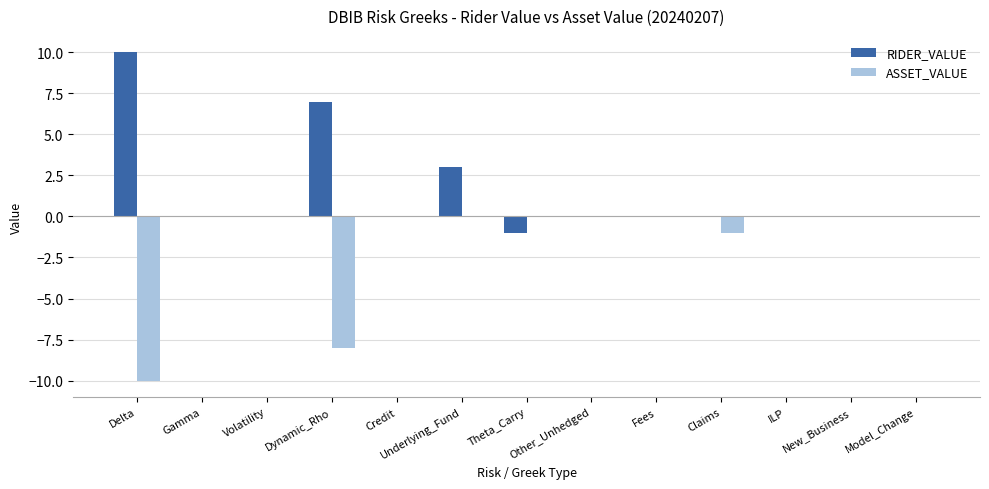

Which series has the largest total across all categories?

RIDER_VALUE